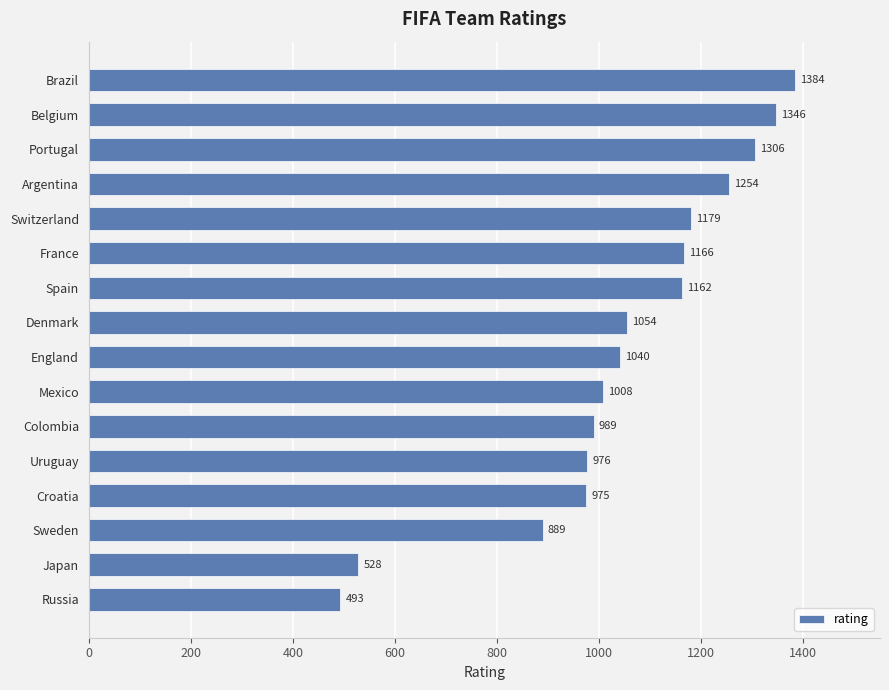

What is the average value?

1047